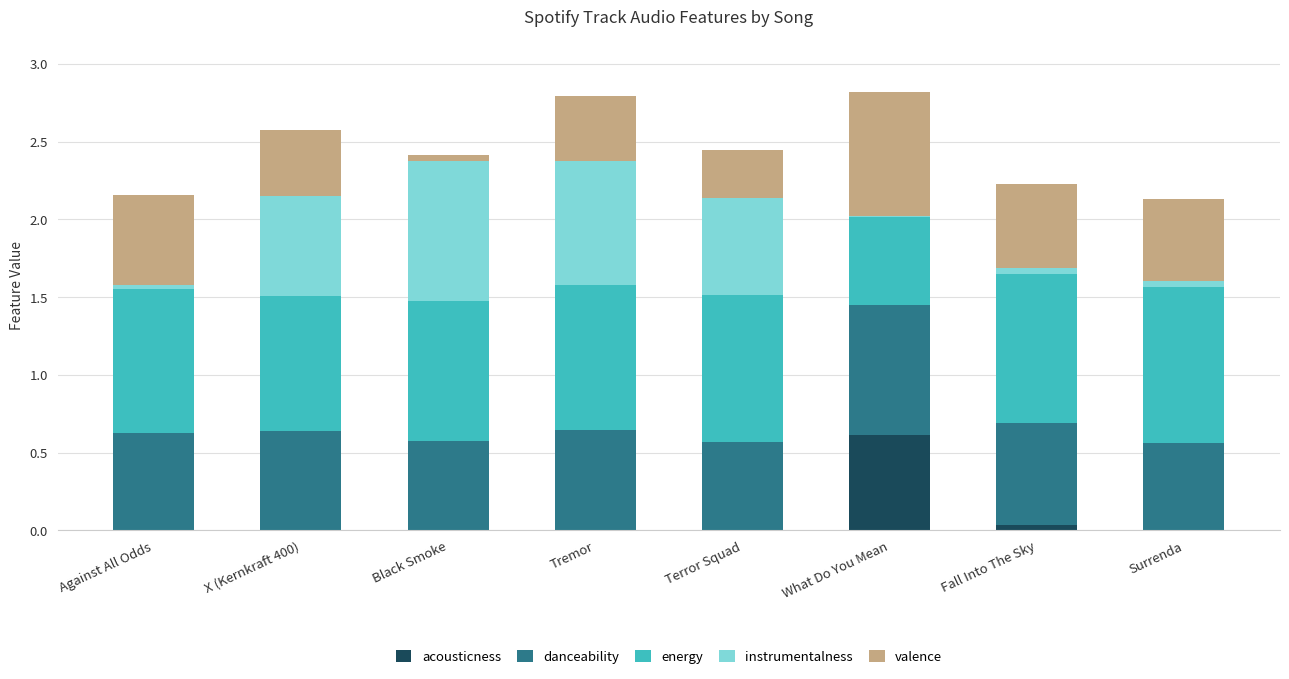

True or false: acousticness has a value of 0.0 at Surrenda.

True